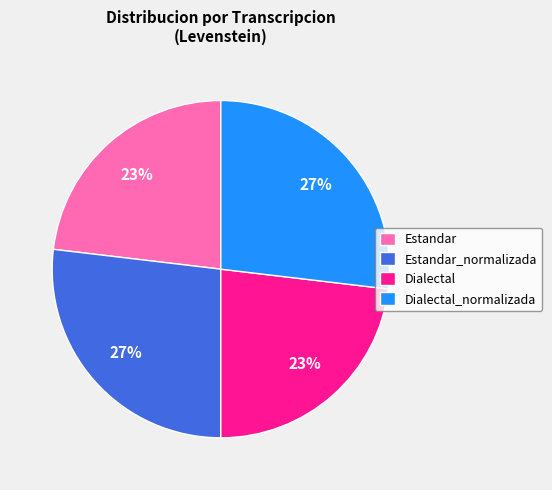

What is the ratio of the value at Dialectal_normalizada to the value at Dialectal?

1.2